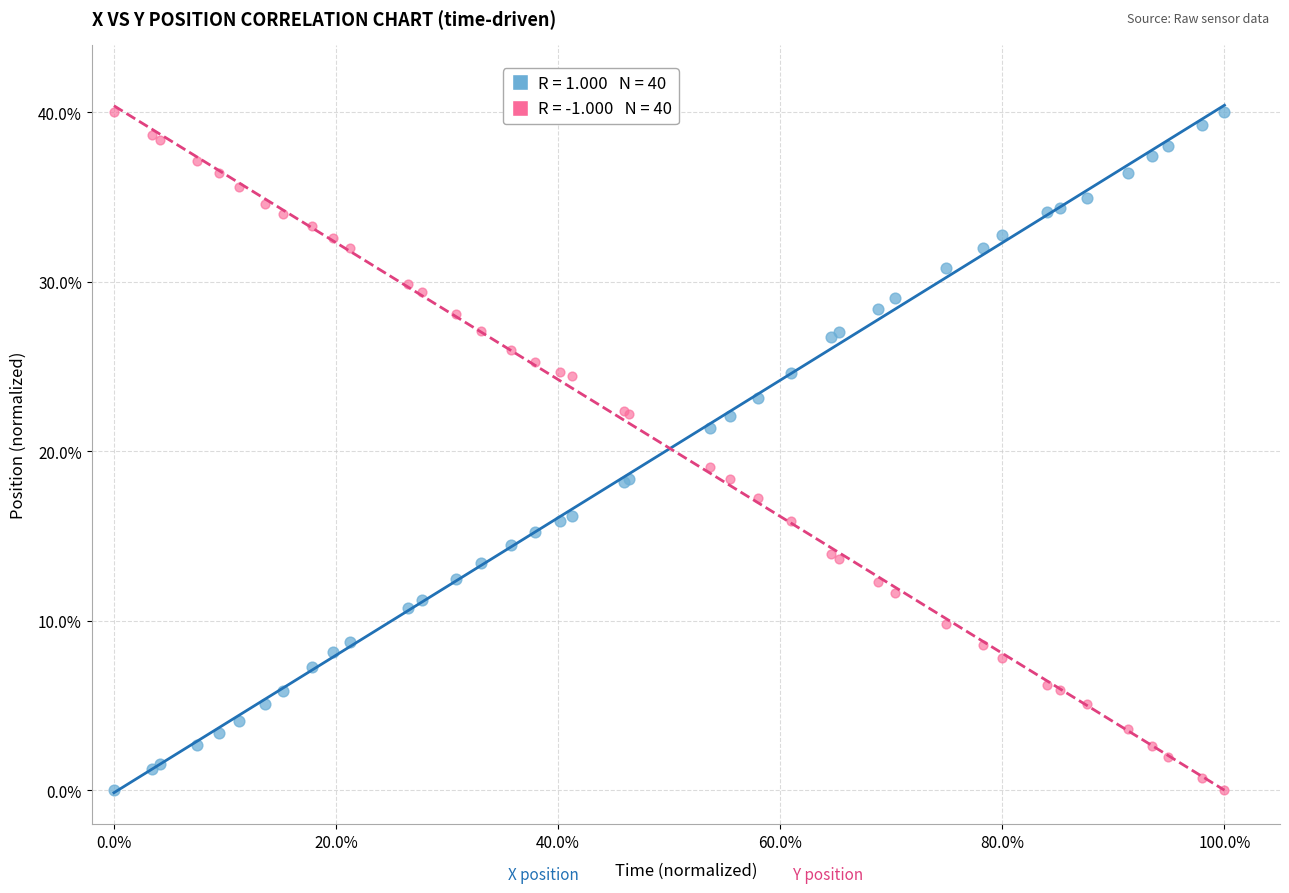

Across all series, what Y value is closest to 20?

19.1